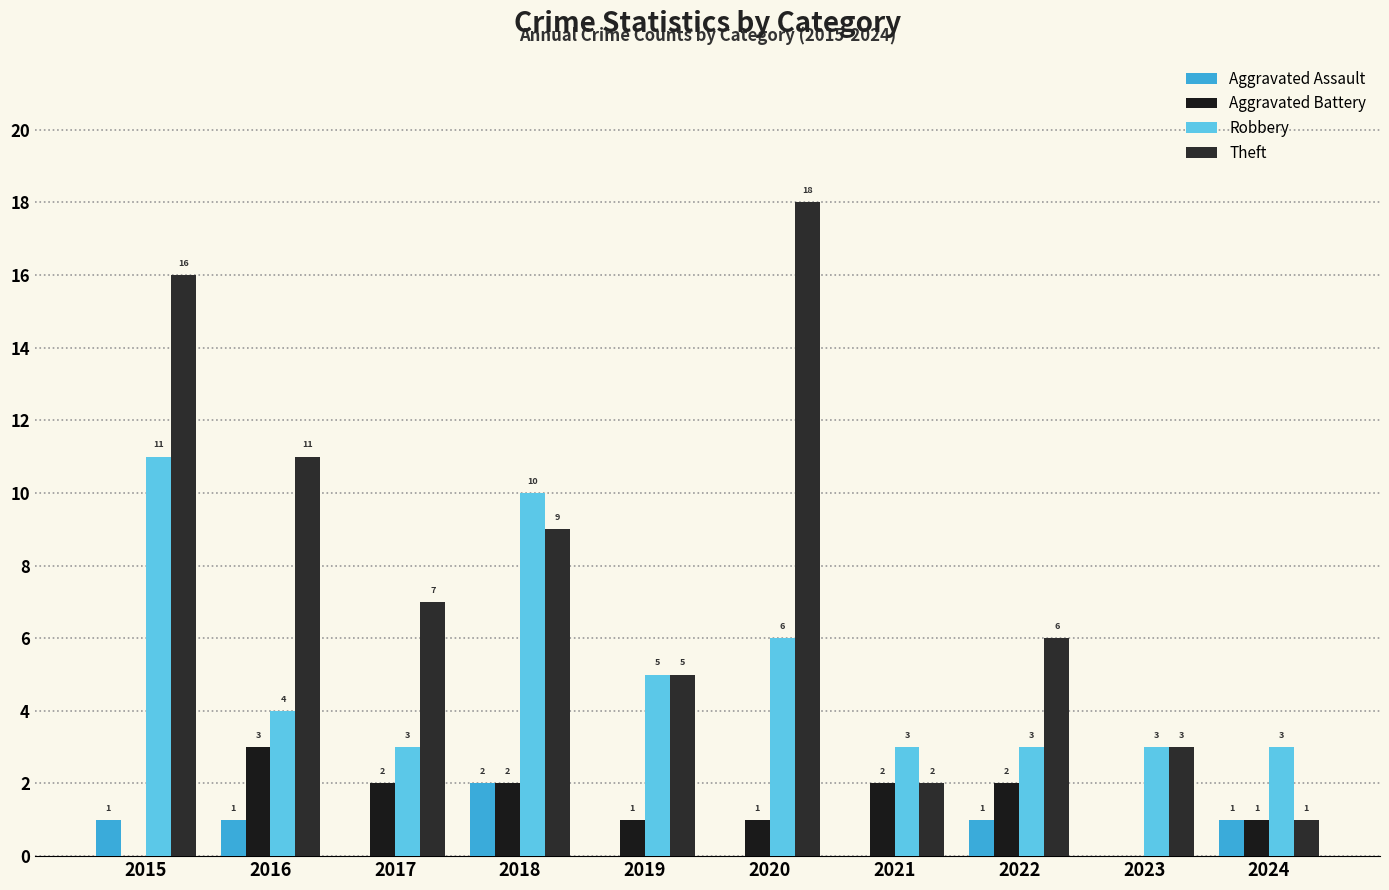

What are all the series names shown in the legend?

Aggravated Assault, Aggravated Battery, Robbery, Theft